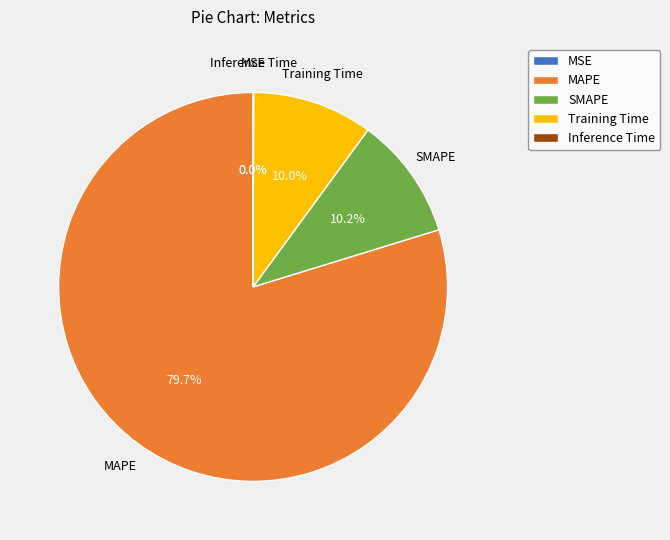

To the nearest percent, what is the average slice percentage?

20%